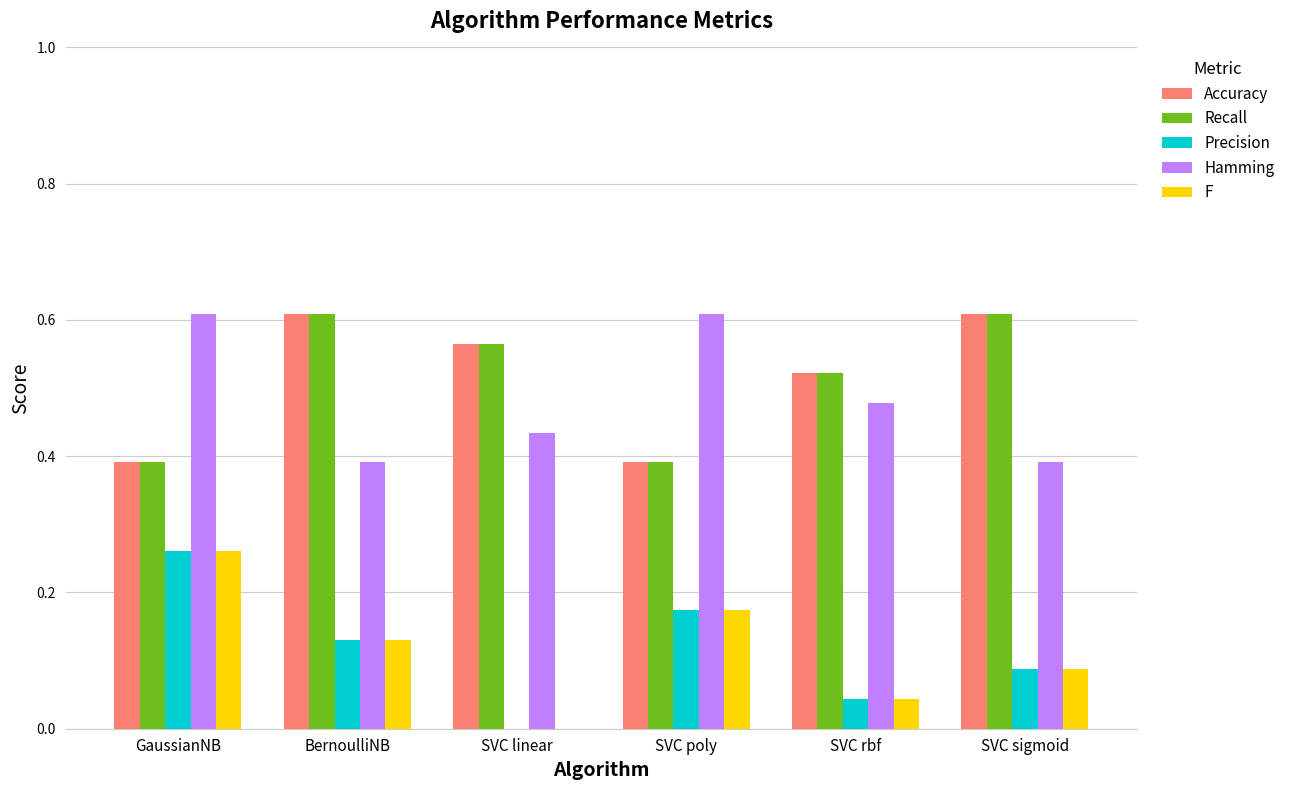

Is it true that F equals 0.5 at GaussianNB?

False